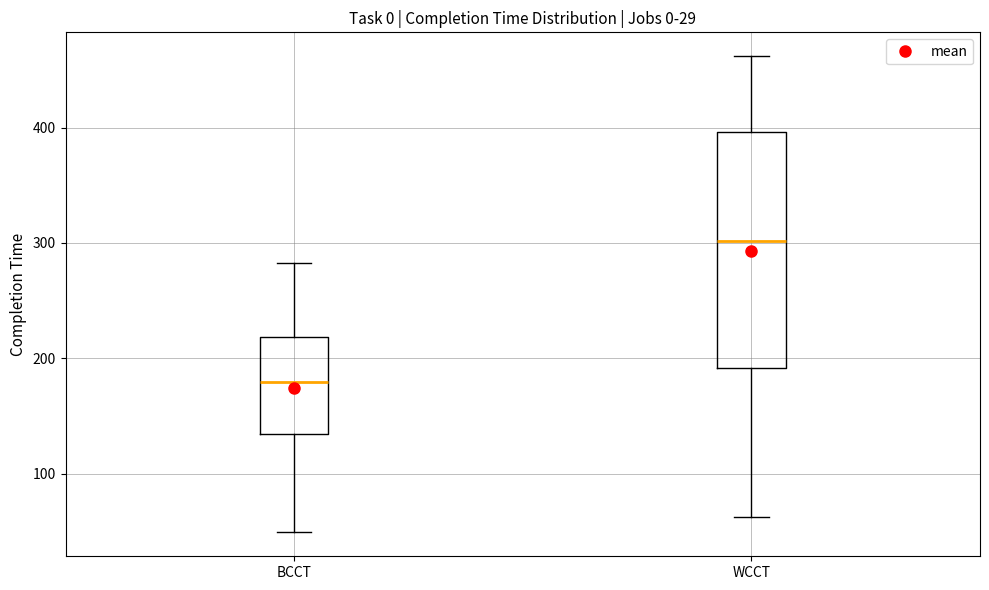

Which box has the lowest median line?

BCCT